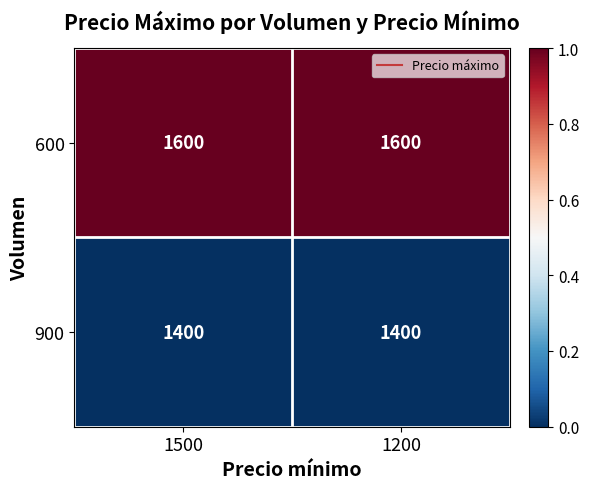

Read the 900 value at 1500.

1400